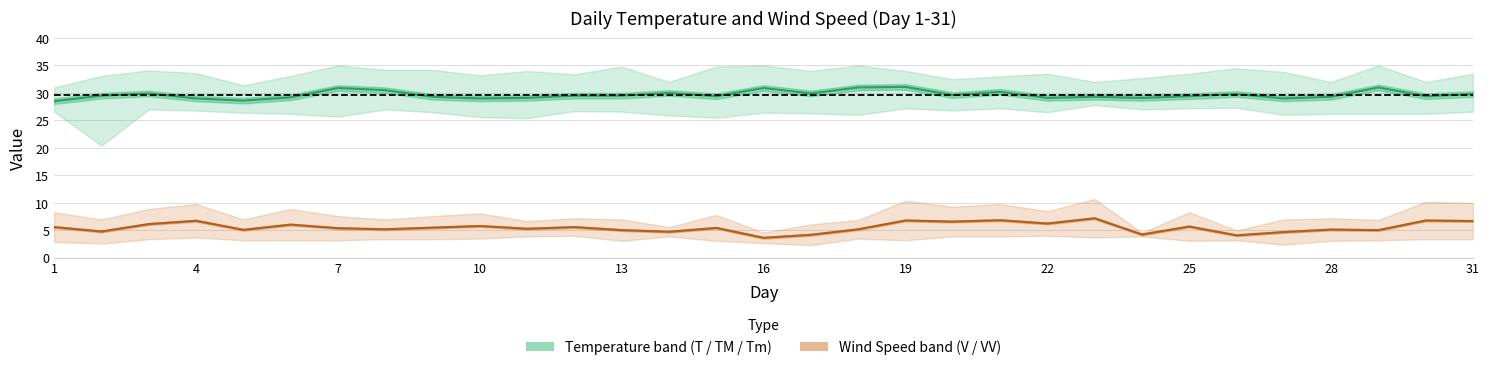

What is the minimum value shown in the chart?

2.3